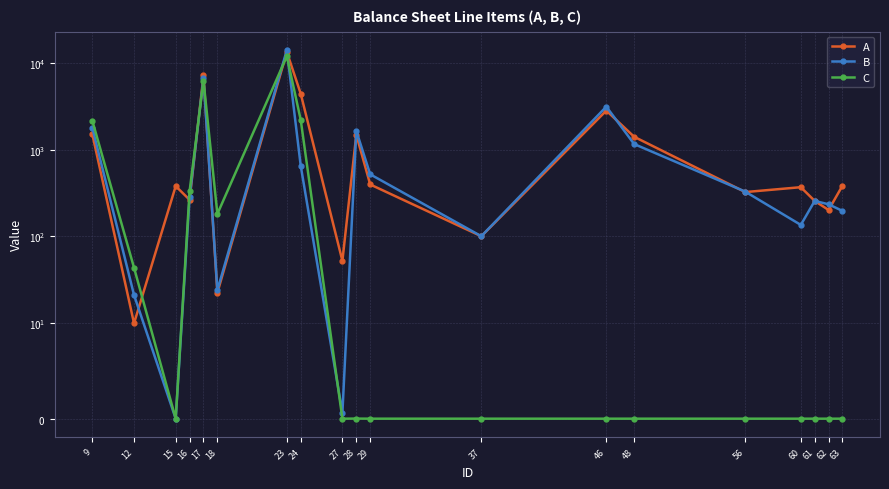

The B series shows 1791.9 at 9. True or false?

True